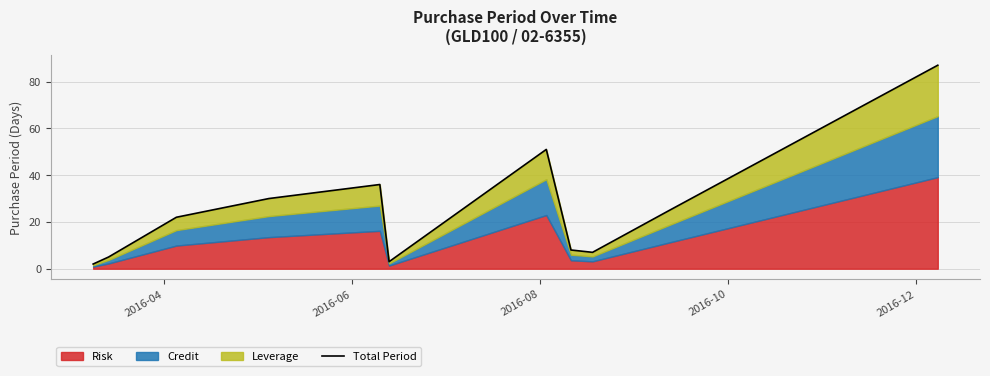

Reading left to right, list all the values displayed in this chart.

2	5	22	30	36	3	51	8	7	25	87